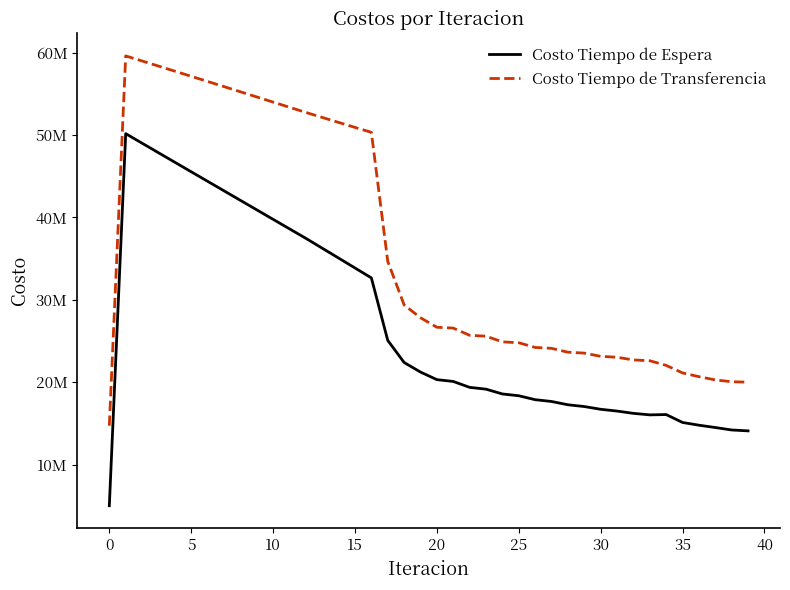

Reading left to right, what are all the values shown in this chart?

Costo Tiempo de Espera: 5016500.6	50165006.4	49006934.4	47850041.6	46694082.3	45538858.6	44384207.2	43229988.6	42076080.3	40922371.0	39768756.2	38615134.5	37461403.5	36265017.0	35067024.9	33866526.5	32662428.6	25082503.2	22396785.0	21235837.4	20316336.1	20097141.9	19379302.0	19160666.7	18579329.1	18361712.4	17883580.7	17666736.3	17268143.0	17052260.6	16718660.1	16503909.5	16225087.1	16042251.1	16080687.1	15120012.8	14788428.8	14505669.2	14208149.0	14100111.6
Costo Tiempo de Transferencia: 14723979.9	59595921.9	58982625.9	58365639.7	57745738.0	57123544.2	56499574.0	55874267.1	55248009.2	54621150.0	53994017.5	53366929.6	52740206.4	52132560.3	51526783.7	50923919.1	50325231.1	34667065.2	29379849.0	27826293.4	26672673.3	26570145.0	25694229.9	25588975.8	24899987.1	24792358.6	24223431.2	24114483.8	23645657.1	23535960.5	23144543.4	23034522.6	22704976.1	22610882.9	22044547.1	21130825.8	20675922.9	20284273.5	20061203.3	20010612.9